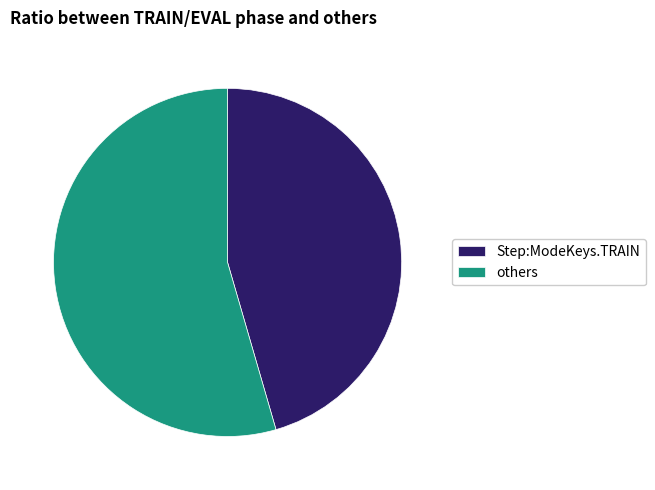

Count the number of slices in the pie.

2